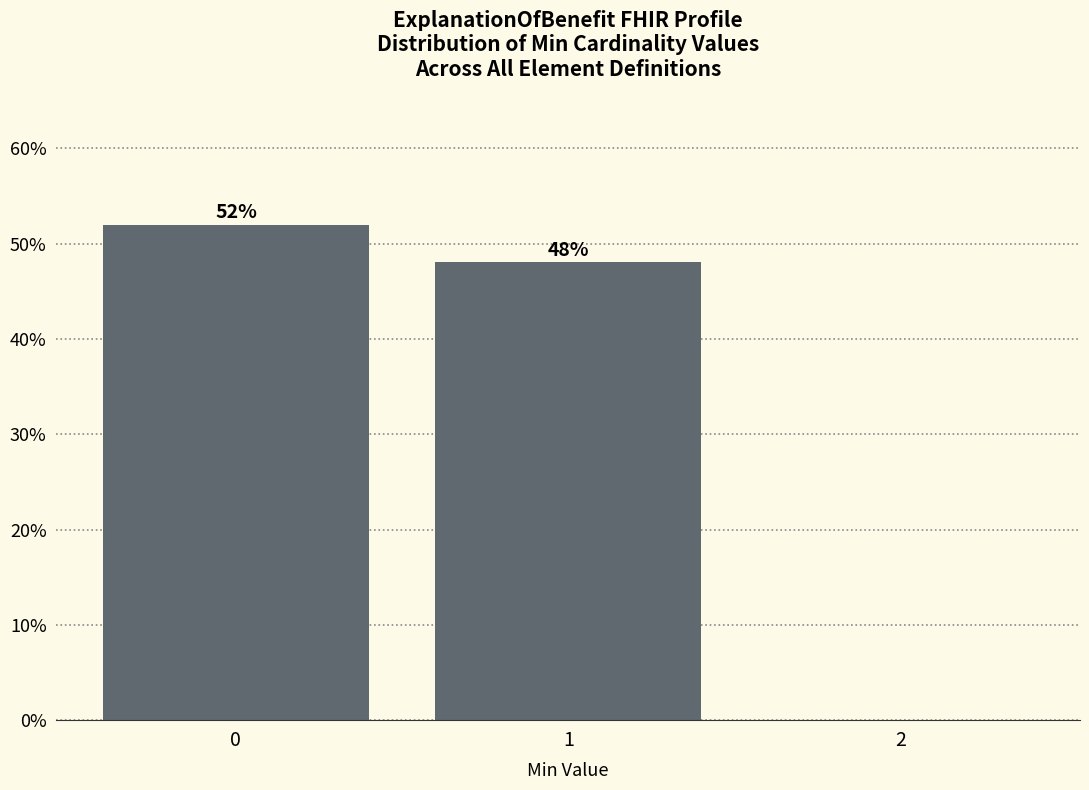

Reading left to right, what are all the values shown in this chart?

0=52.0	1=48.0	2=0.0